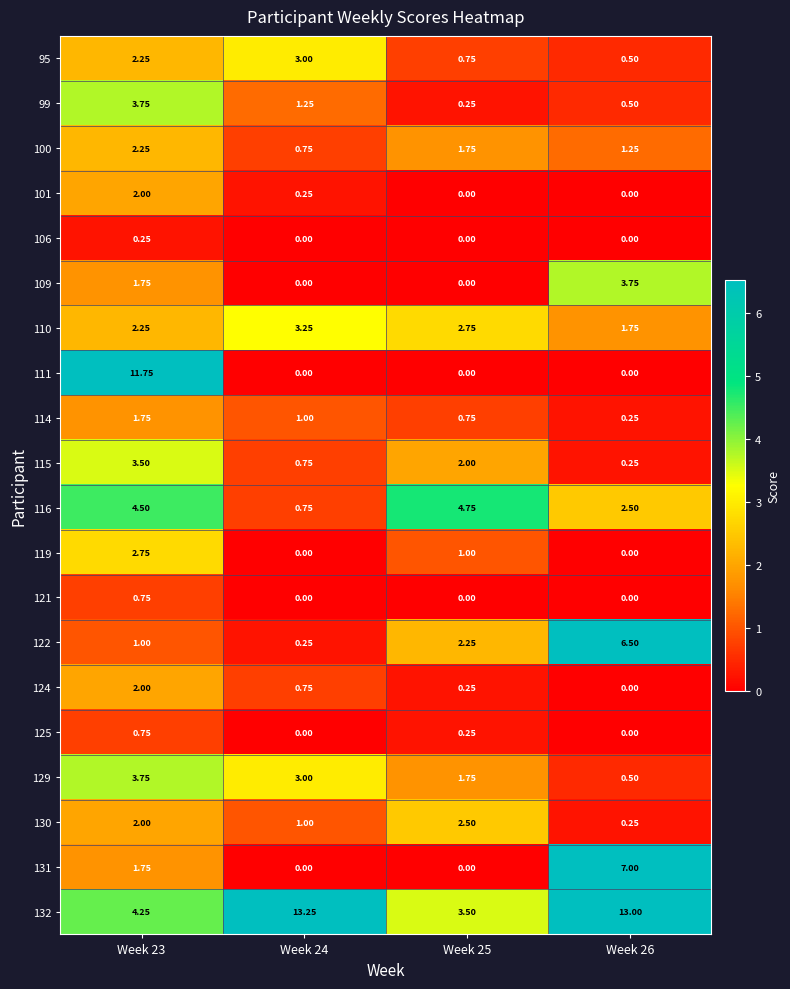

Is the value of 101 at Week 23 greater than the value of 100 at Week 24?

Yes